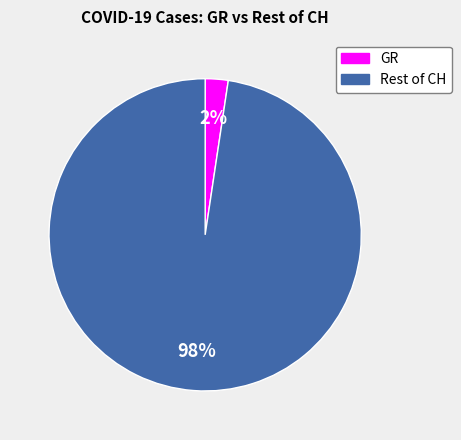

To the nearest percent, what is the average slice percentage?

50%